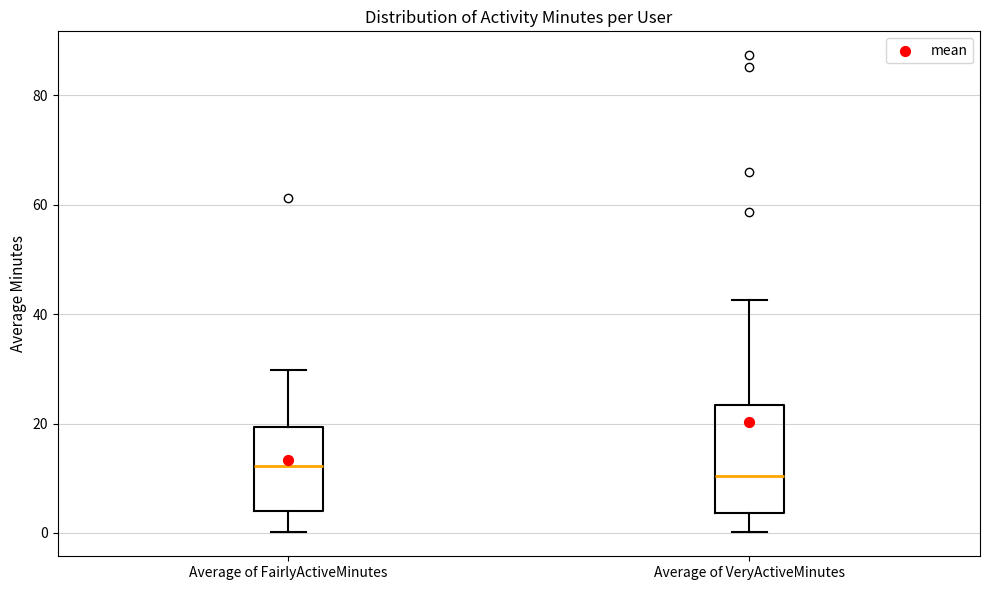

Where is the upper edge of the box for Average of VeryActiveMinutes on the y-axis? The values are not printed on the chart, so give them approximately, as read against the axis.

24